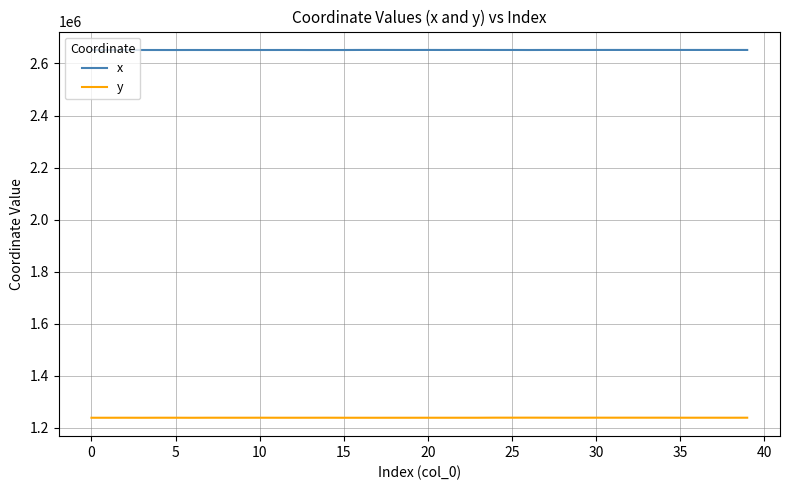

Which series has the largest total across all categories?

x